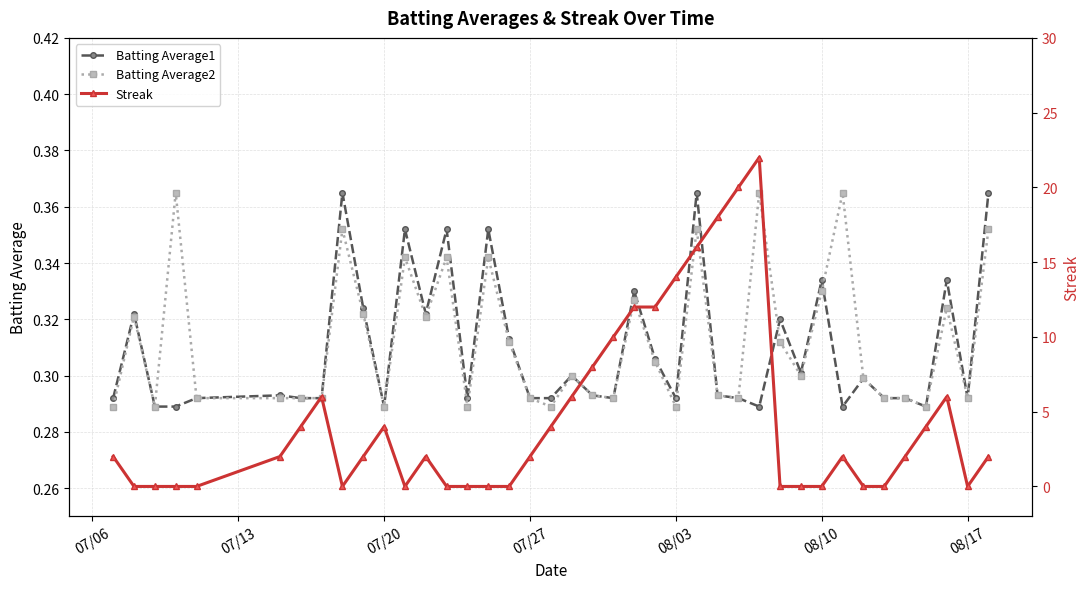

What is the sum of all Batting Average2 values?

12.5